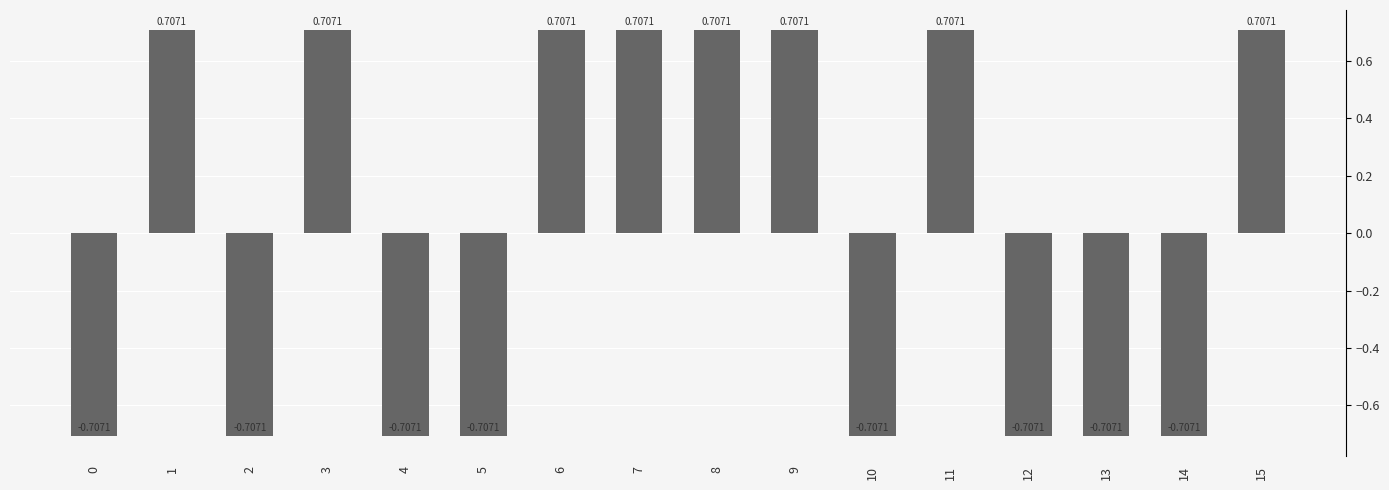

What is the sum of the values at 5 and 0?

-1.4